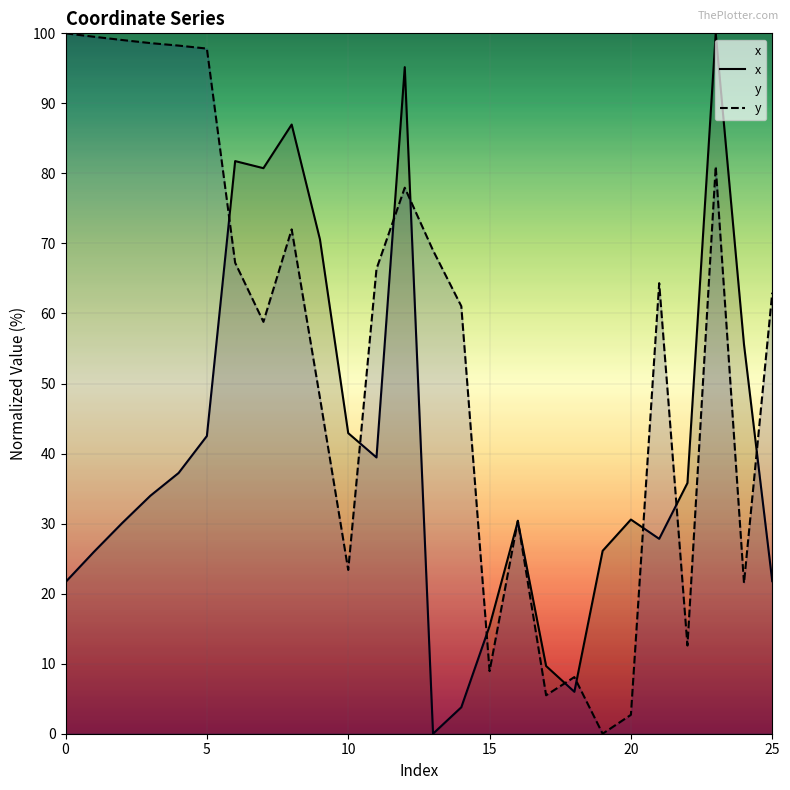

Rank the series by their maximum value, from highest to lowest.

x, y